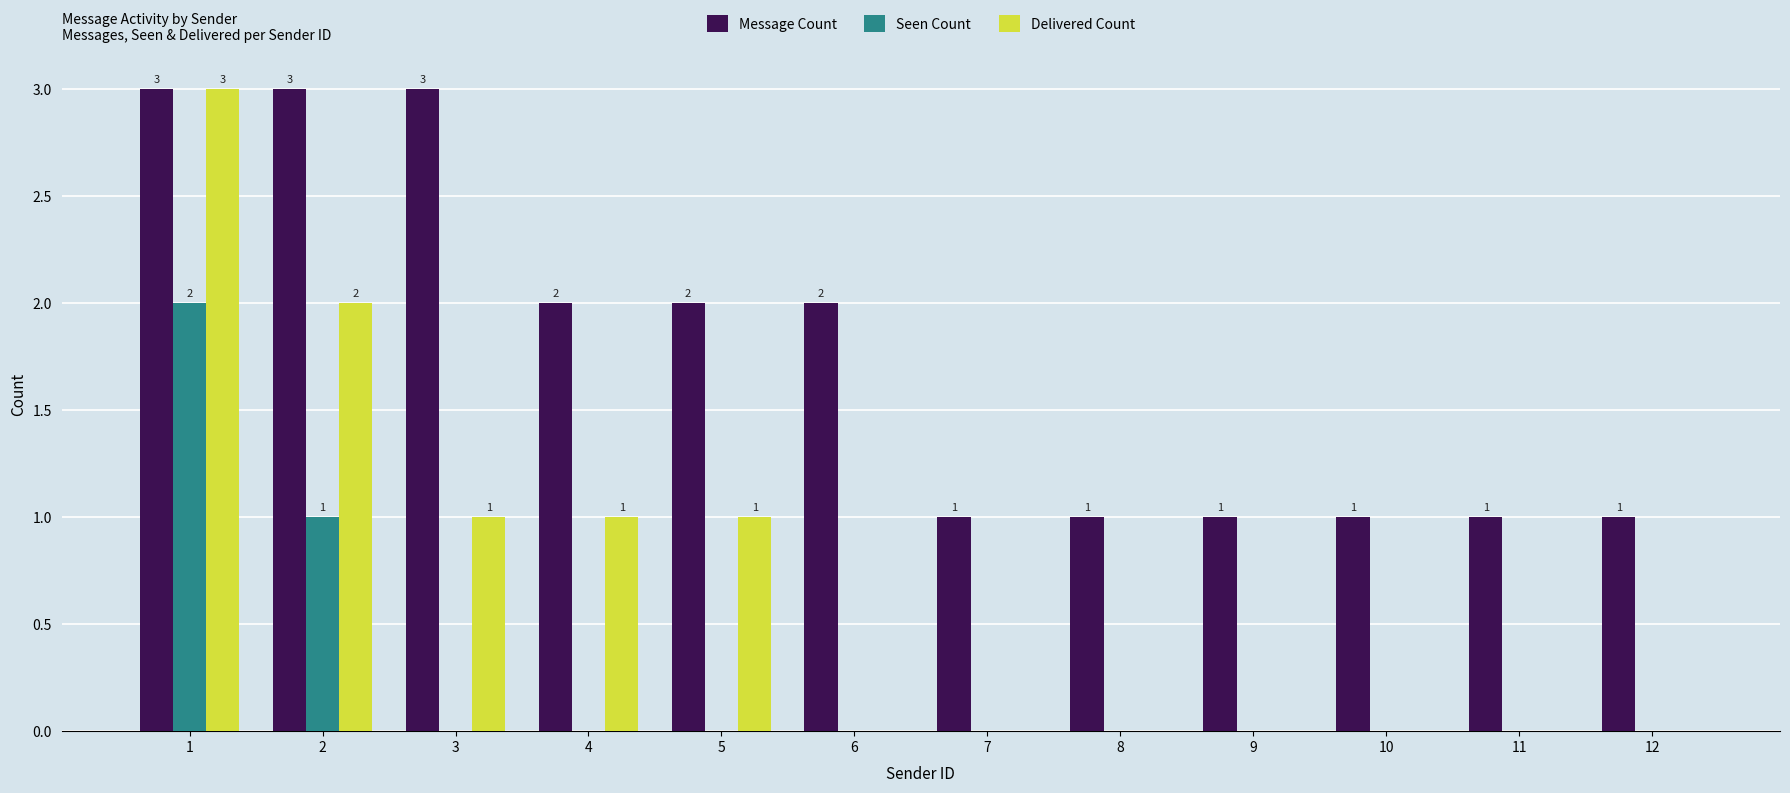

What is the greatest value displayed?

3